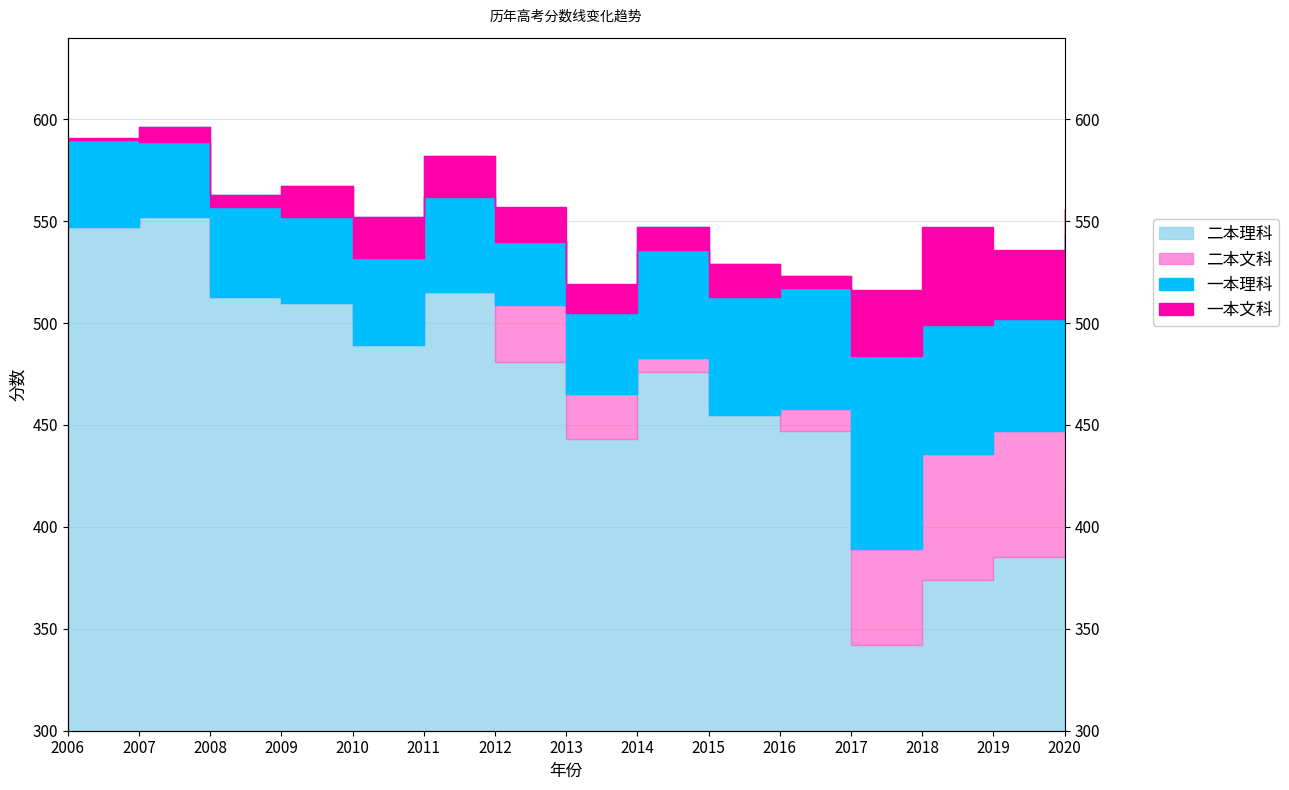

What is the sum of all 一本理科 values?

8123